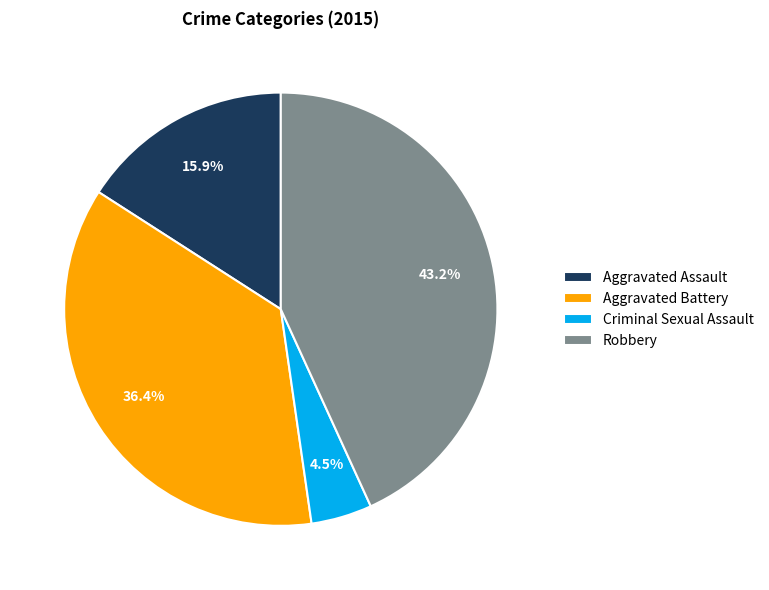

To the nearest percent, what is the difference between the Aggravated Assault and Criminal Sexual Assault slice percentages?

11%